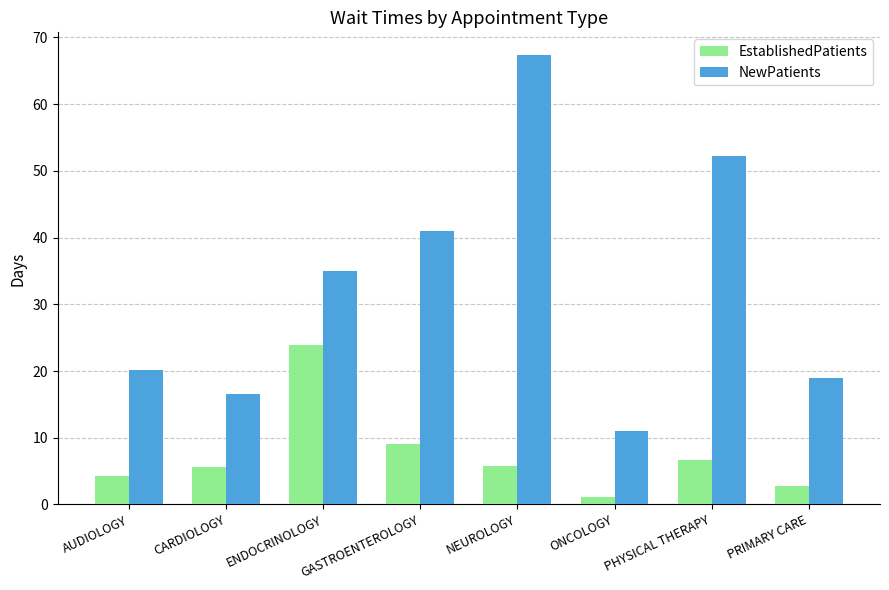

What is the value of the EstablishedPatients bar at the 8th from the left?

2.7